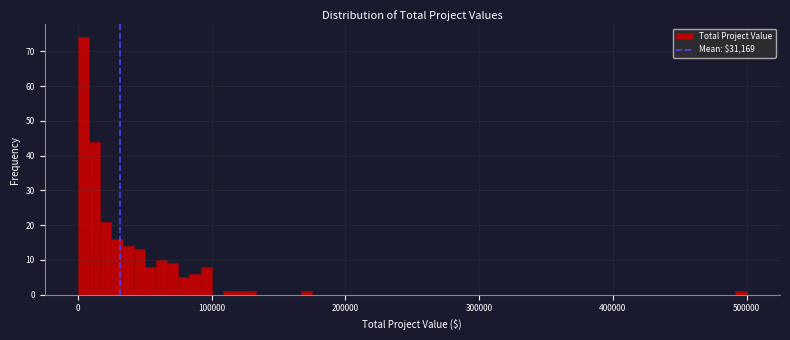

Around what value on the x-axis is the tallest bar? Give the approximate position of its centre, as read against the axis.

0